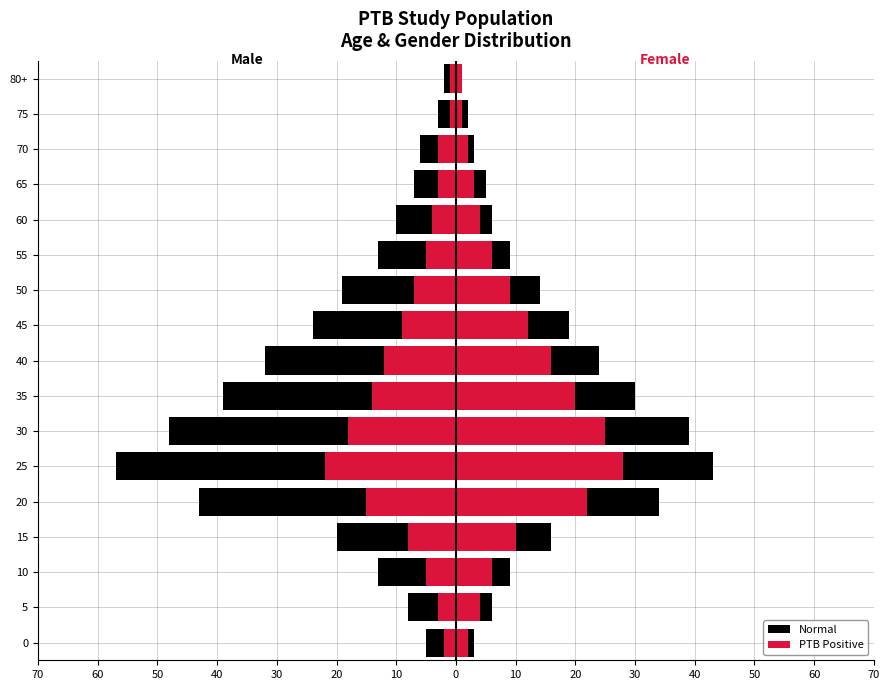

Between 65 and 35, which is larger?

65